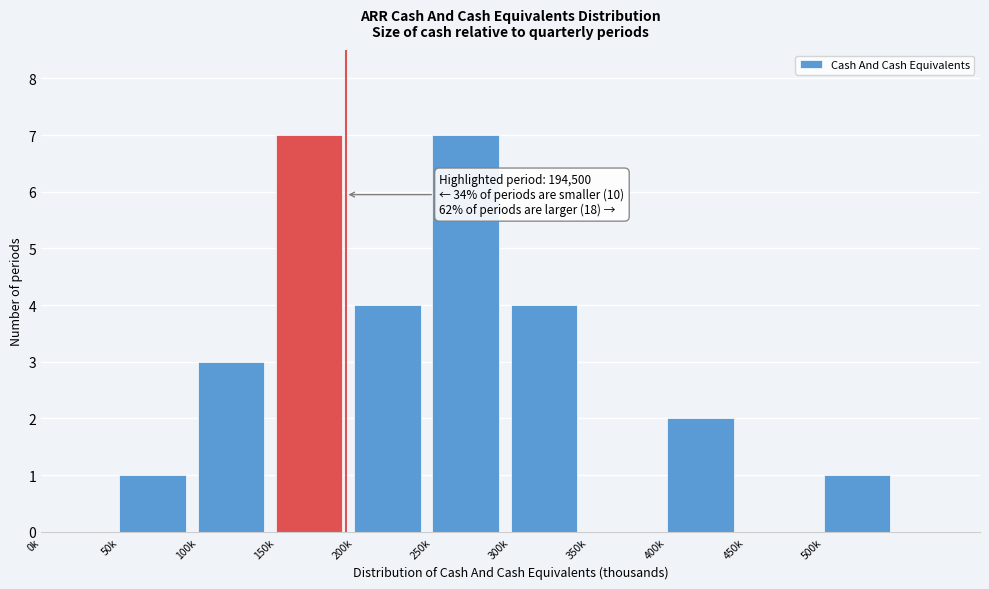

Reading left to right, what are all the values shown in this chart?

0k=0	50k=1	100k=3	150k=7	200k=4	250k=7	300k=4	350k=0	400k=2	450k=0	500k=1